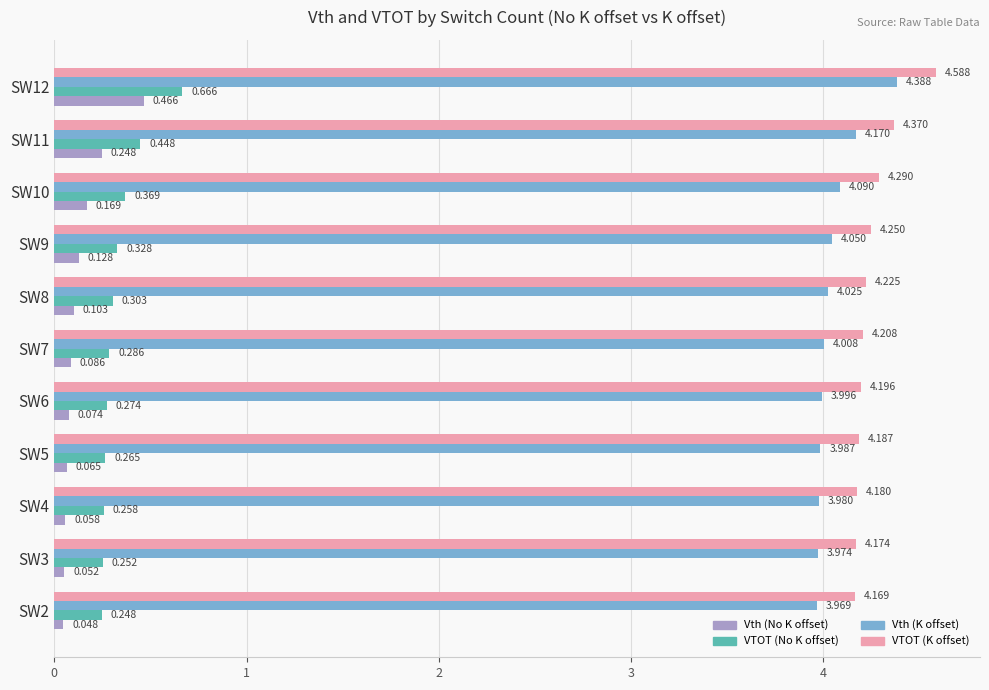

Is the value of Vth (K offset) at SW3 greater than the value of VTOT (No K offset) at SW3?

Yes